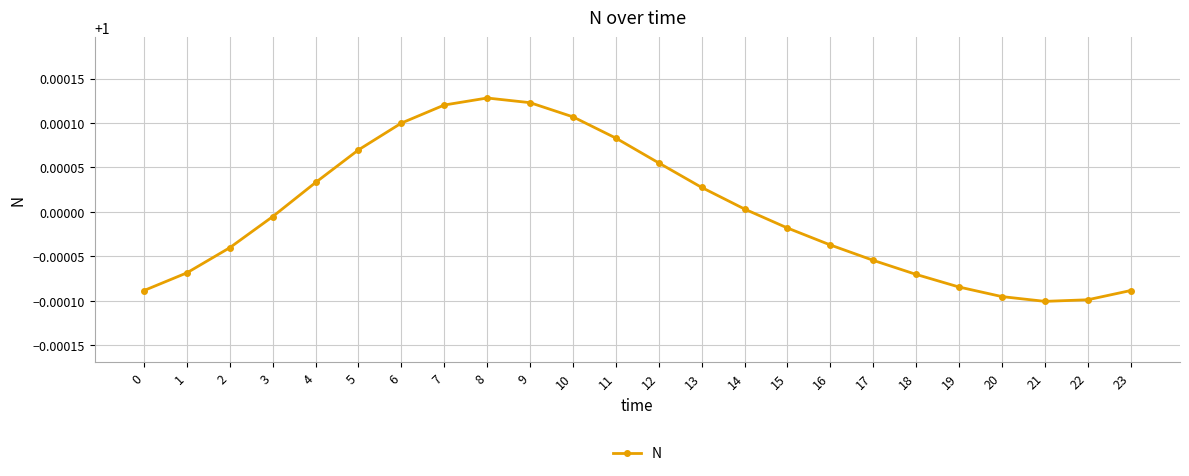

True or false: the data shows 1.4 at 22.

False